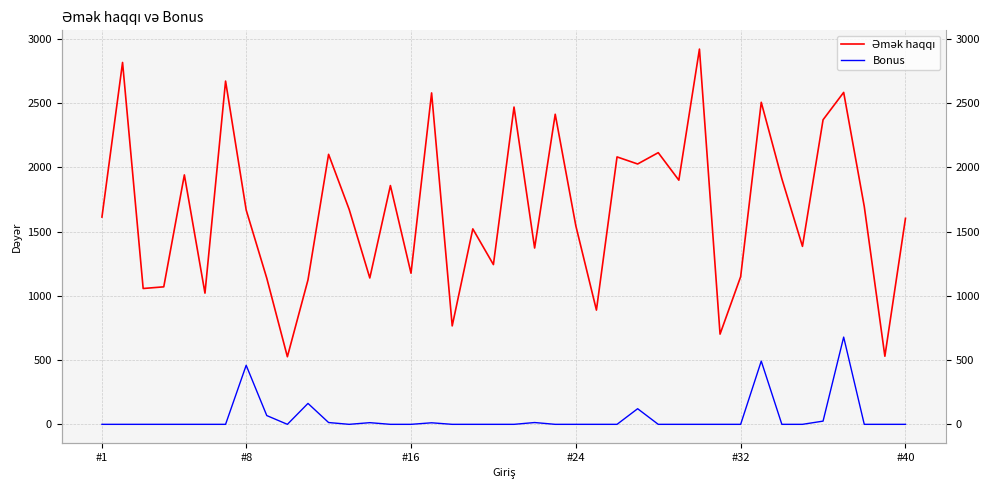

What is the difference between the maximum and minimum values in the Bonus series?

678.9